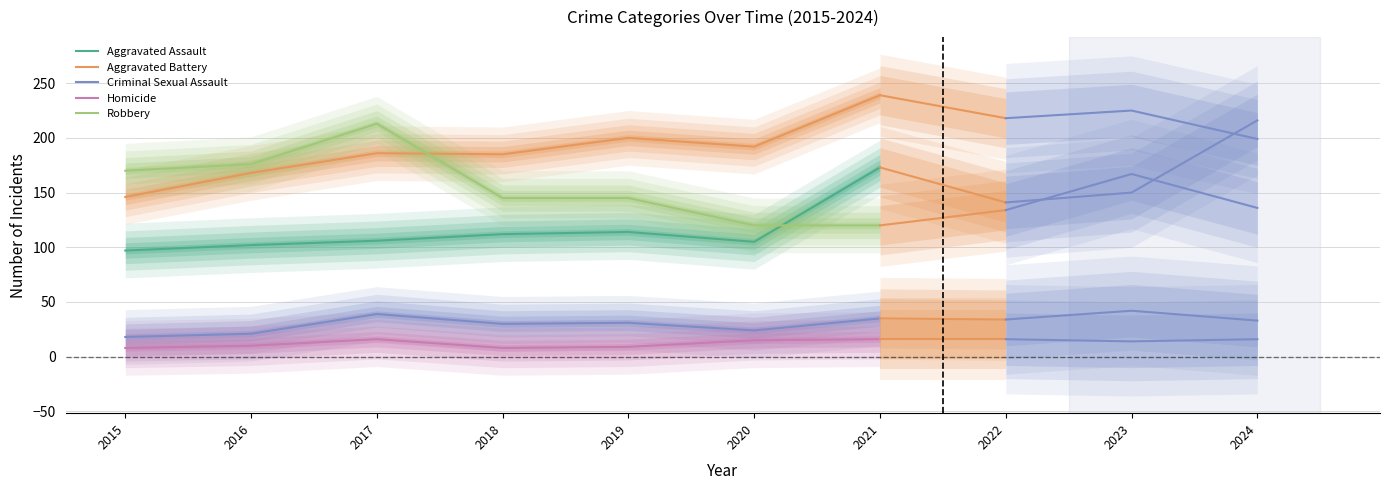

What is the difference between the Robbery values at 2017 and 2019?

68